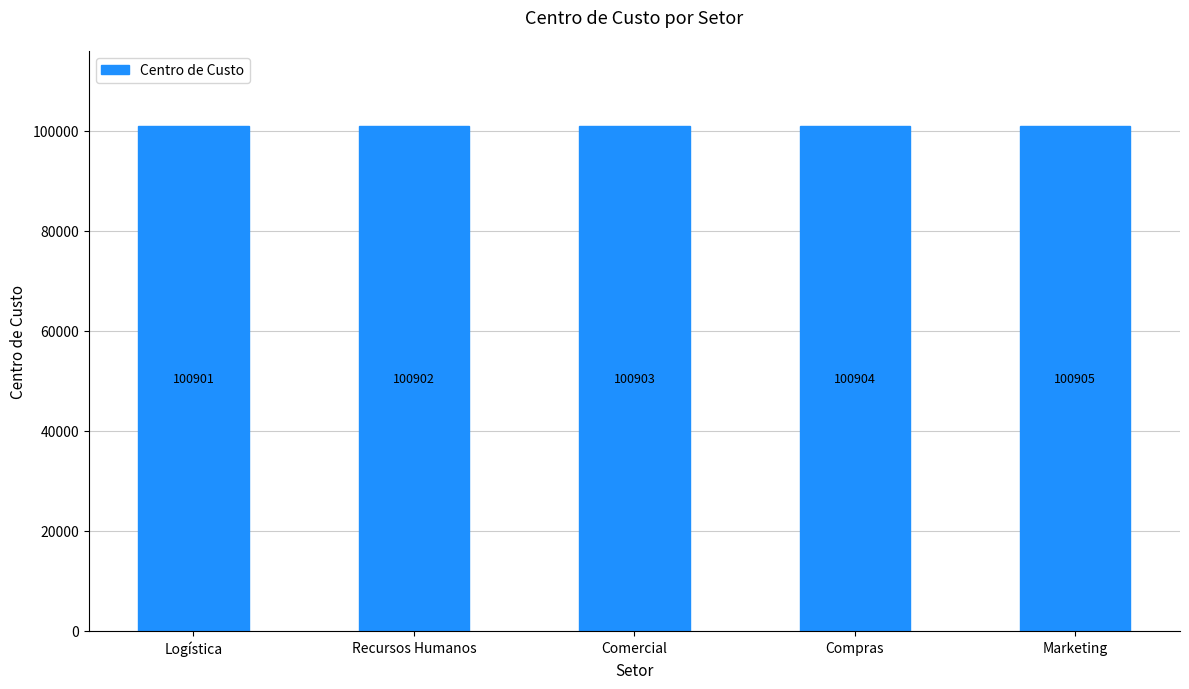

What is the label of the 4th bar from the right?

Recursos Humanos